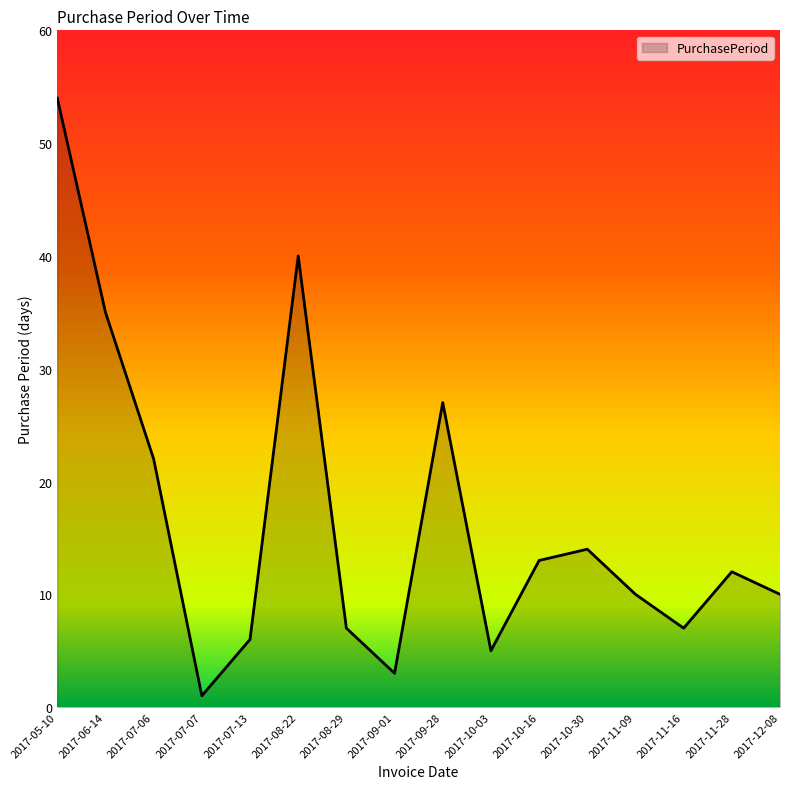

At which category does the data reach its first local peak?

2017-08-22